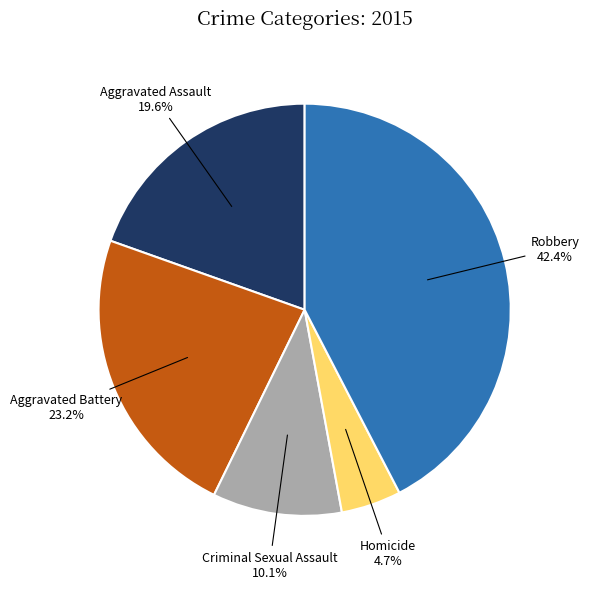

Count the number of slices in the pie.

5